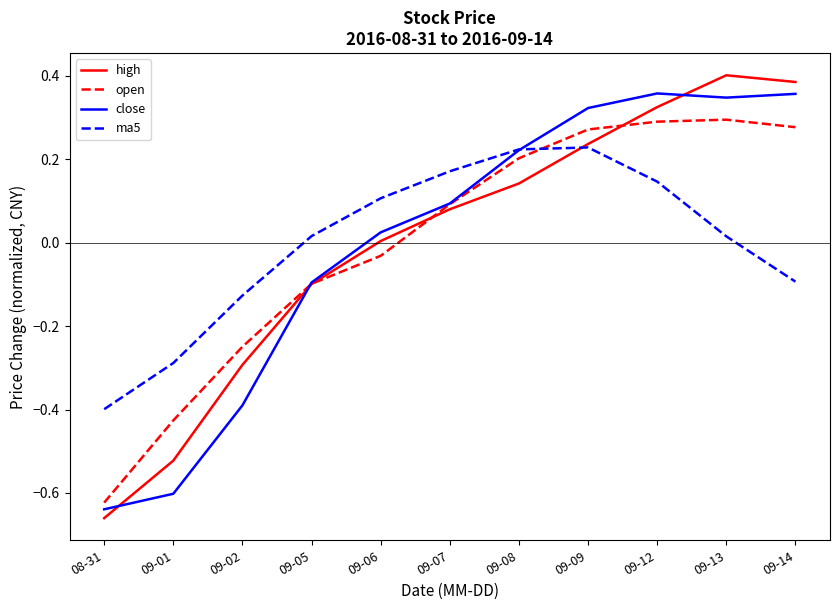

Which series has the widest spread of values?

high